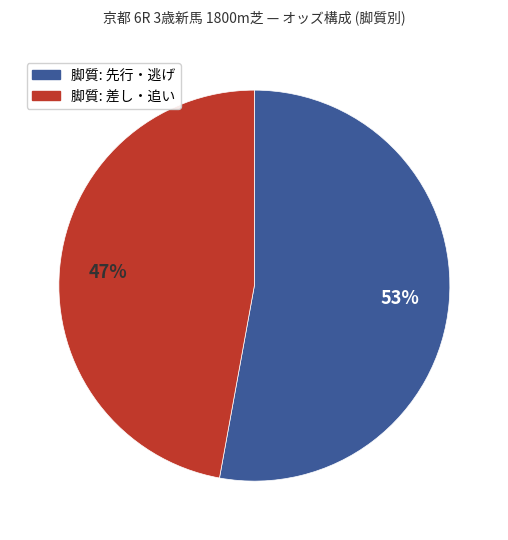

To the nearest percent, what is the difference between the largest and smallest slice percentages?

6%